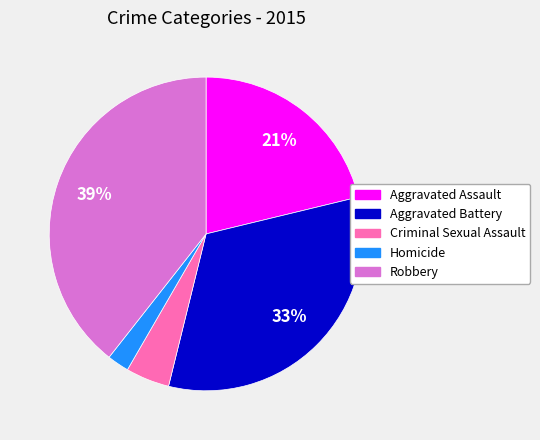

To the nearest percent, what percentage of the pie is Aggravated Assault?

21%